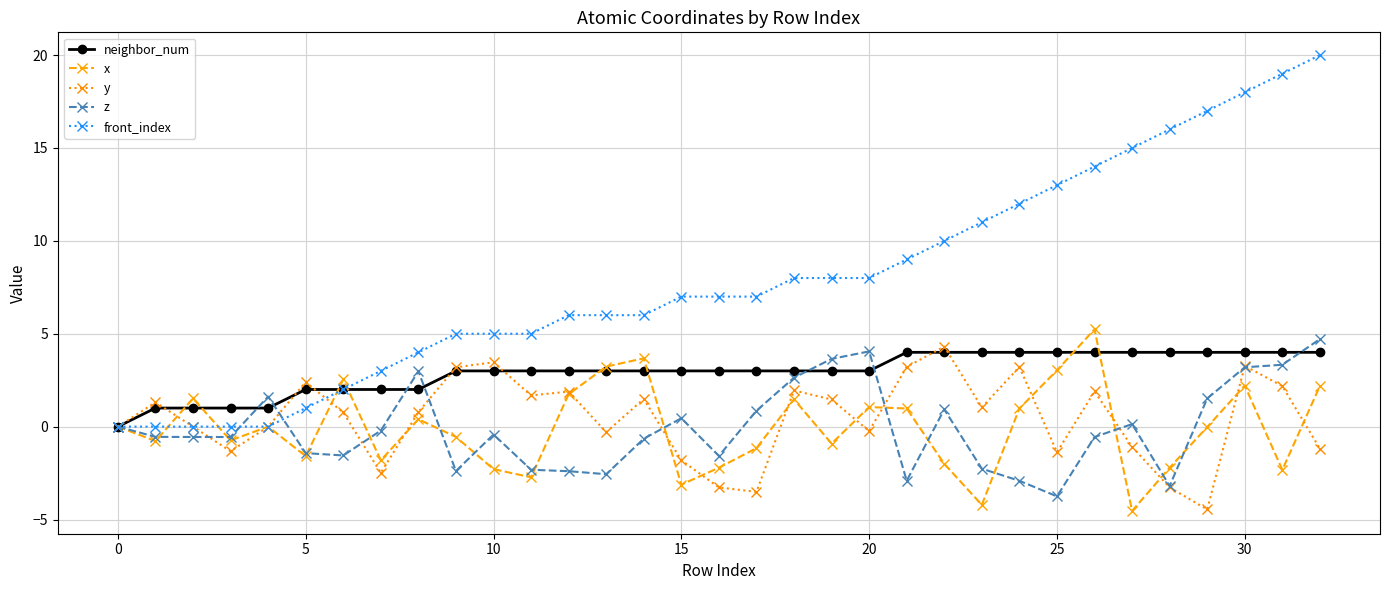

How many interior local peaks does the x series have?

9